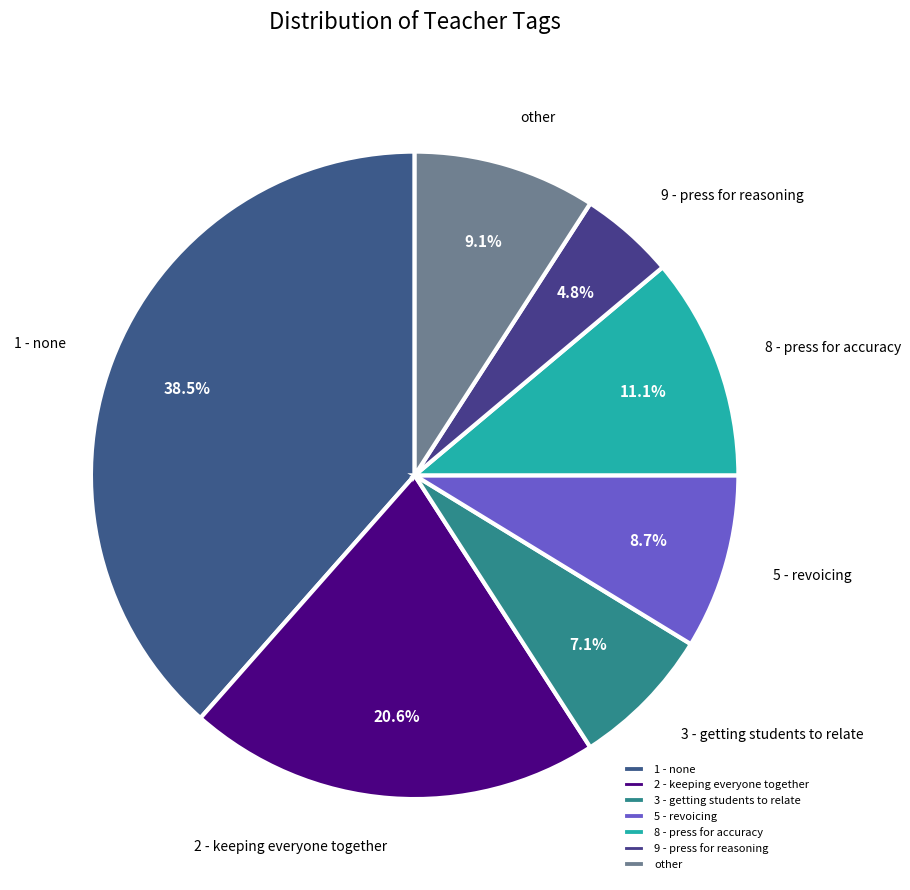

Between 5 - revoicing and 8 - press for accuracy, which is larger?

8 - press for accuracy